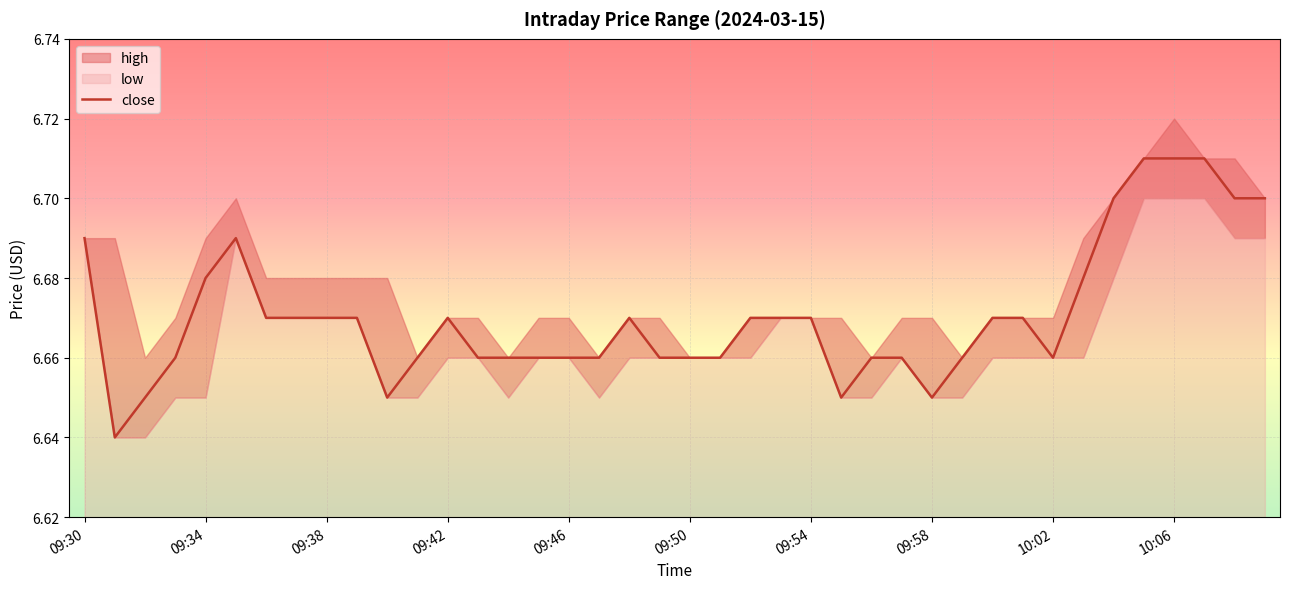

Is it true that the value at 09:58 is 2.3?

False